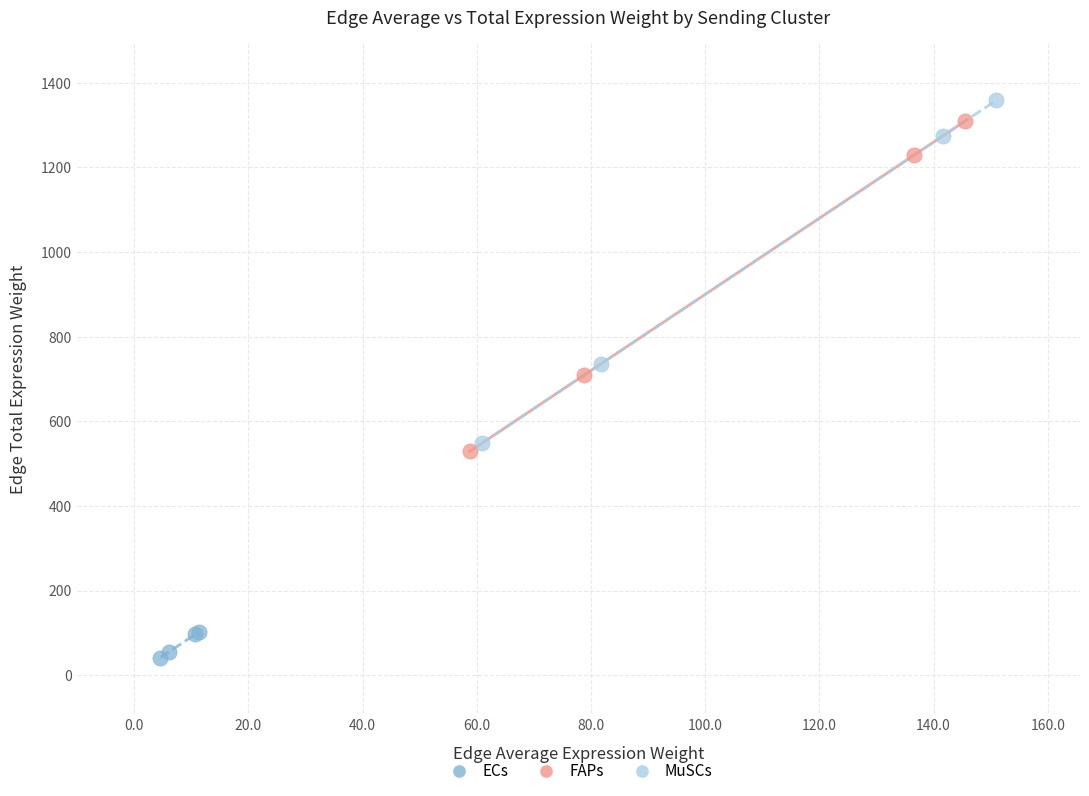

Which series reaches the maximum Y coordinate?

MuSCs